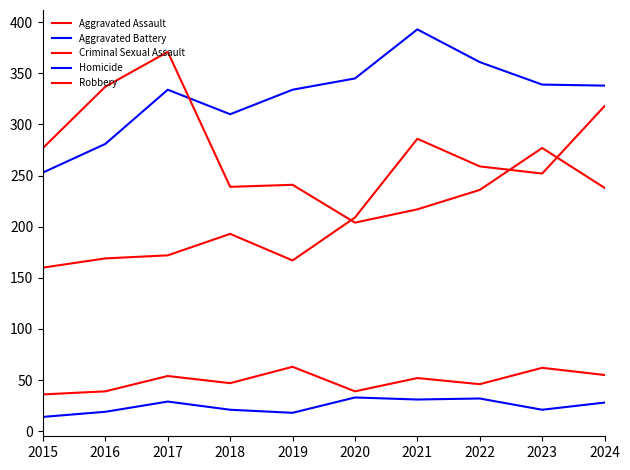

What is the total value across all series at 2017?

960